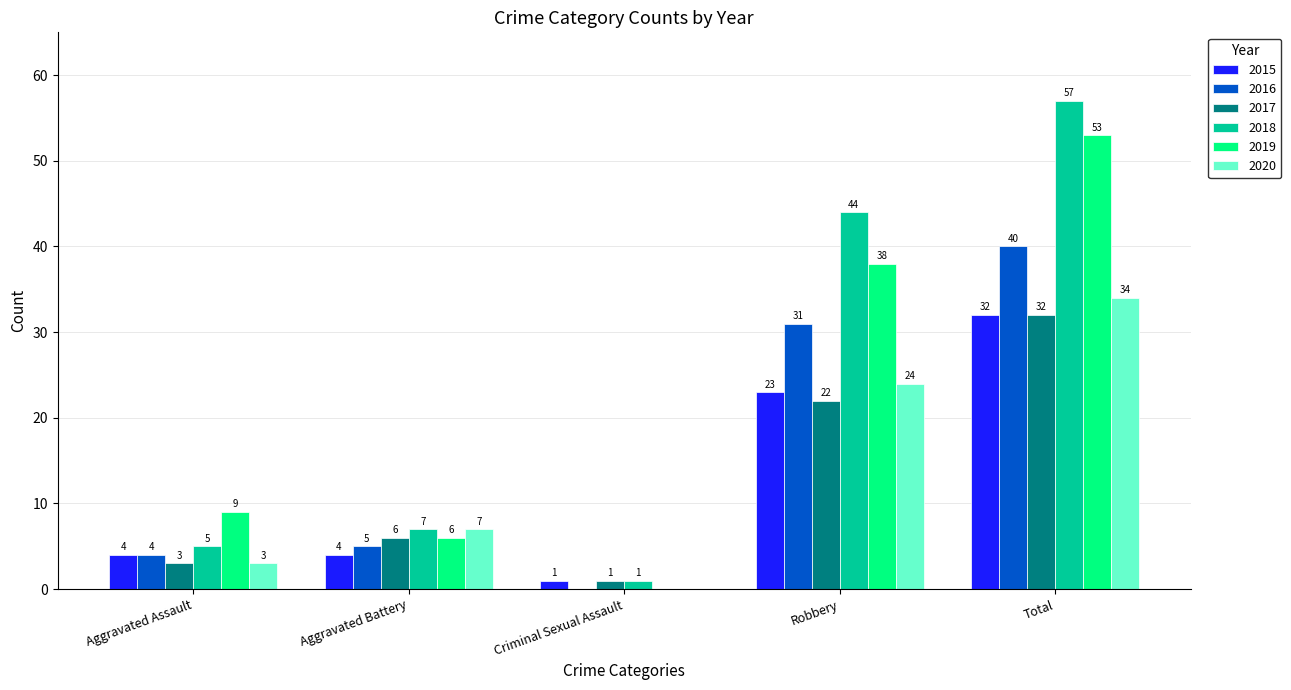

What is the spread (max minus min) of values at Robbery?

22